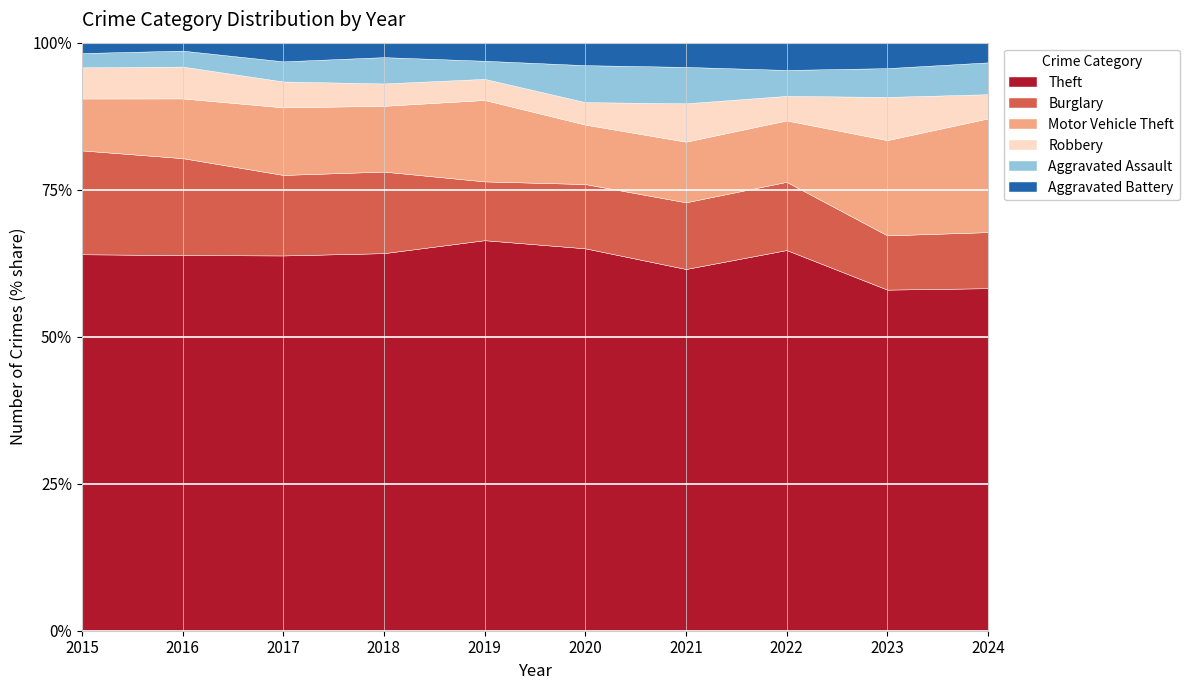

The Theft series shows 110.3 at 2021. True or false?

False